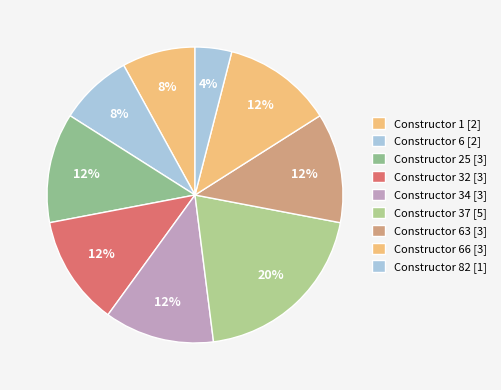

Count the number of slices in the pie.

9